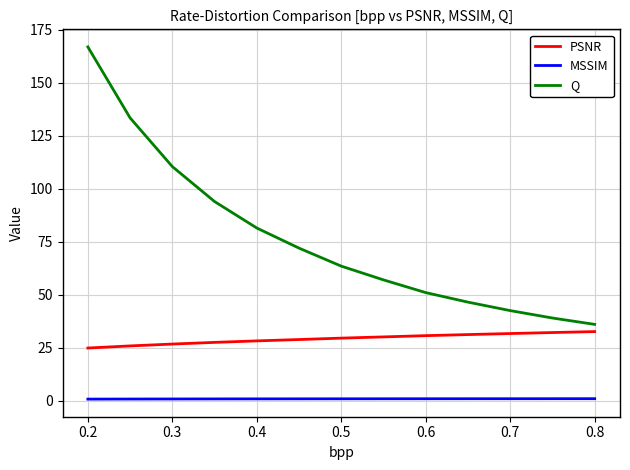

What is the difference between the second highest and second lowest values in the PSNR series?

6.3